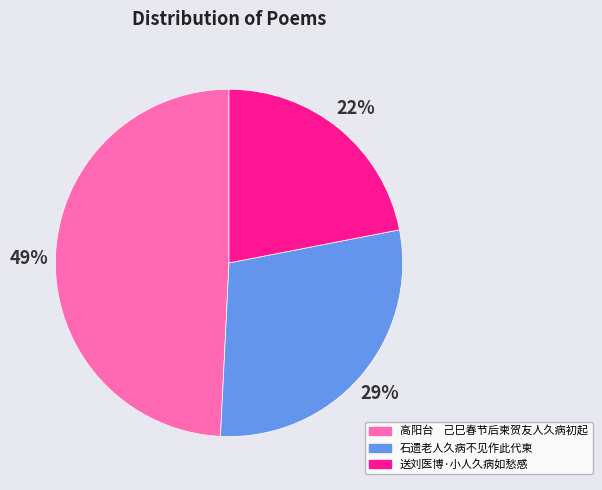

To the nearest percent, what is the combined percentage of 送刘医博·小人久病如愁感 and 石遗老人久病不见作此代柬?

51%